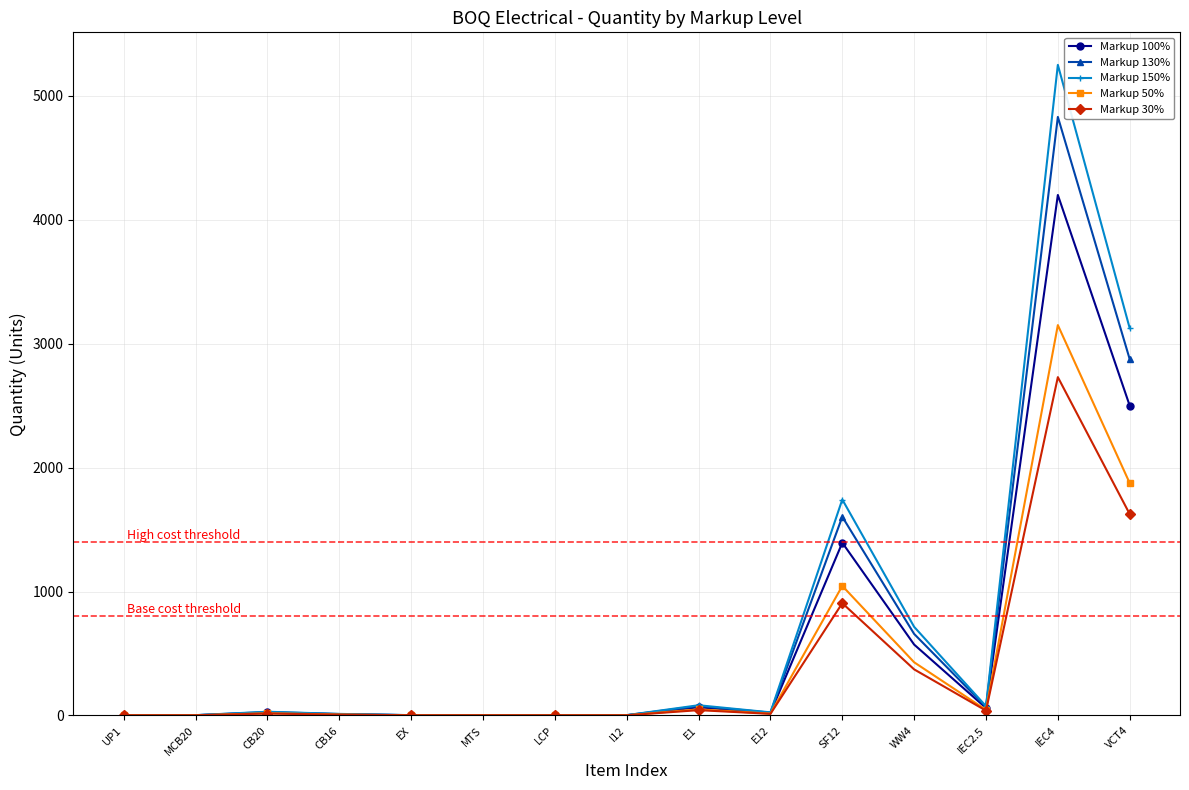

True or false: Markup 130% has more than 0 interior local peaks.

True